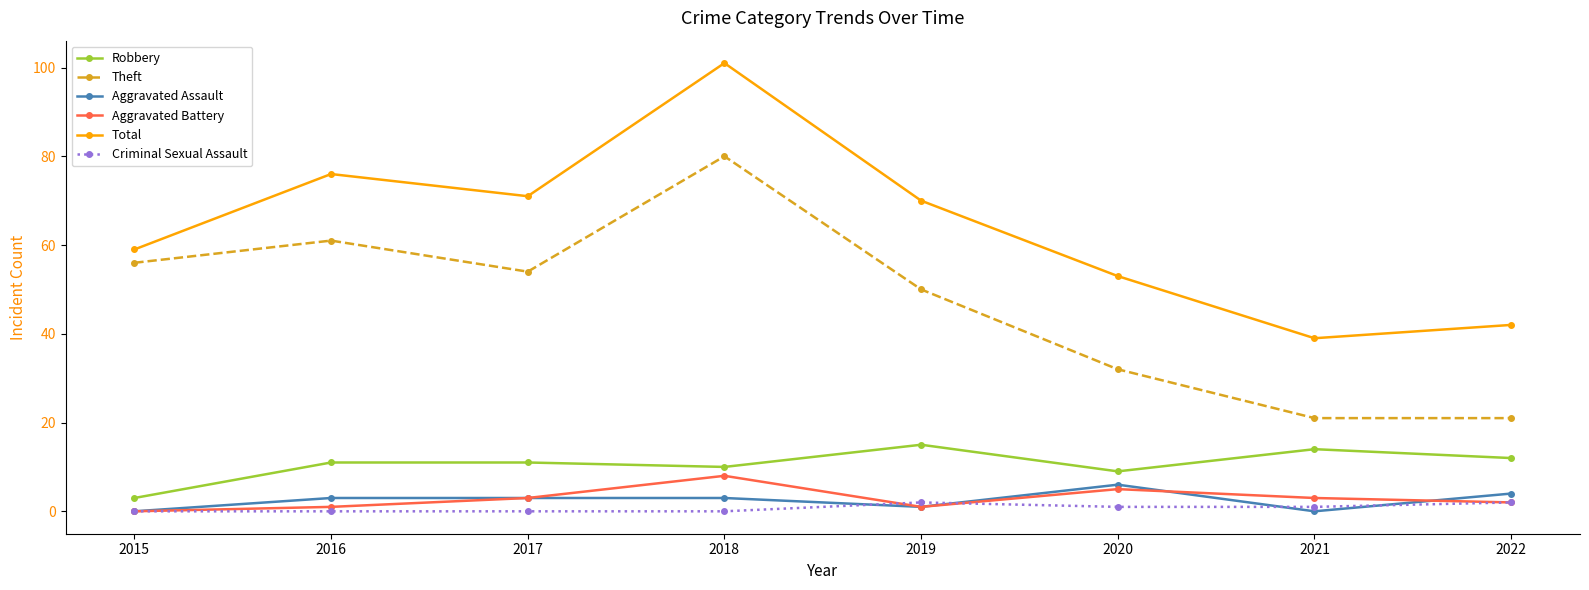

The value of Aggravated Battery at 2021 is 3. True or false?

True